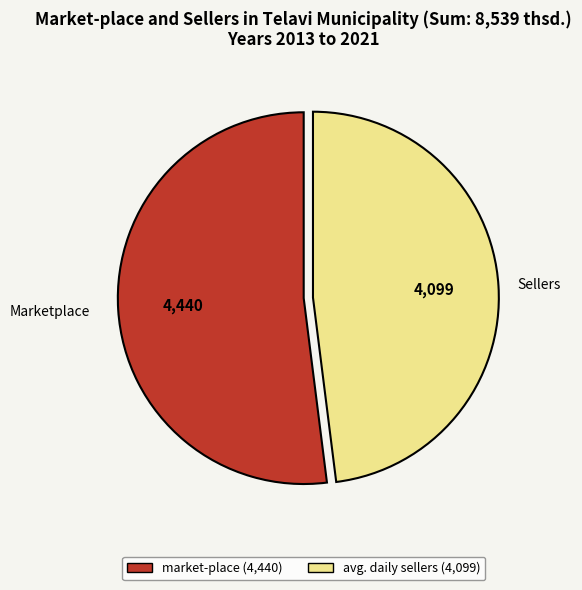

Count the number of slices in the pie.

2